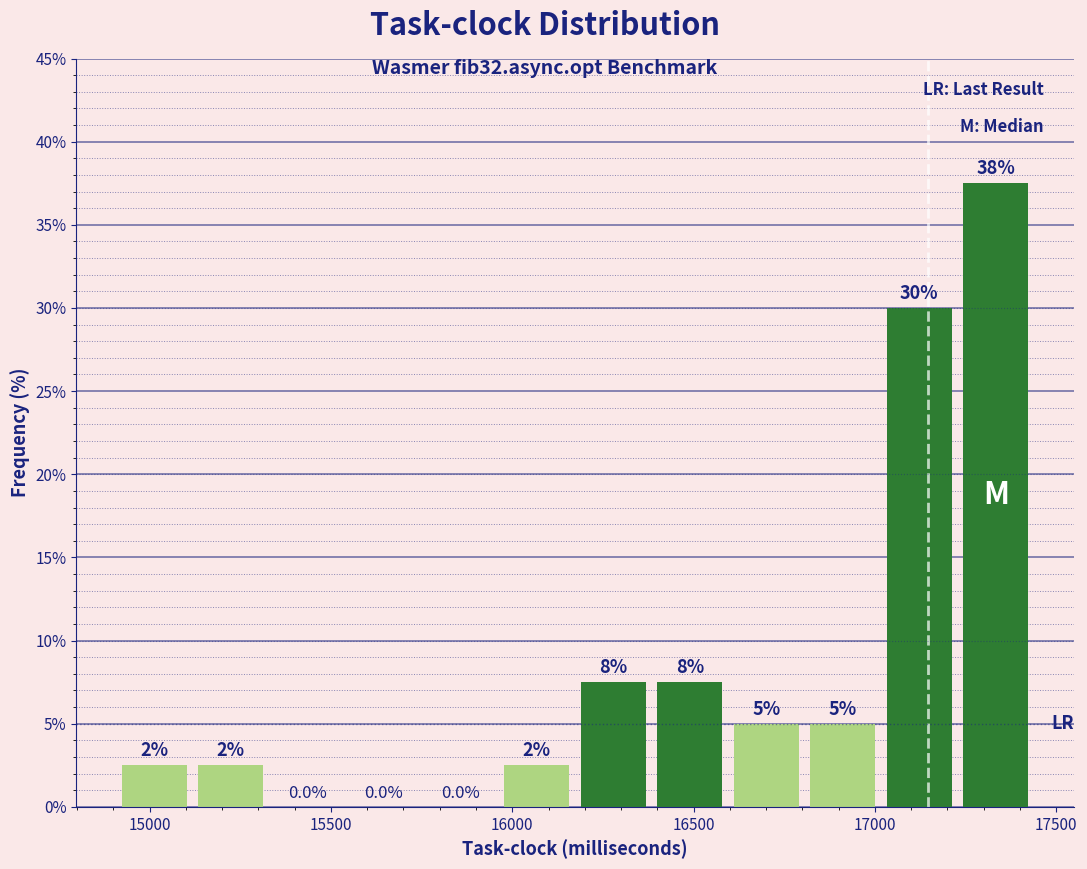

Which range on the x-axis has the tallest bar?

17250 to 17450